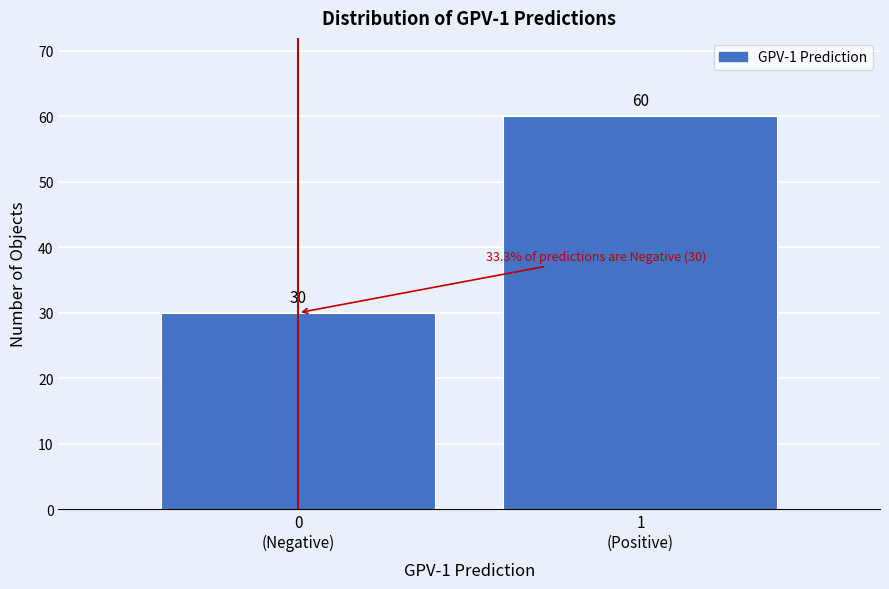

Reading left to right, extract all data points from this chart.

30	60